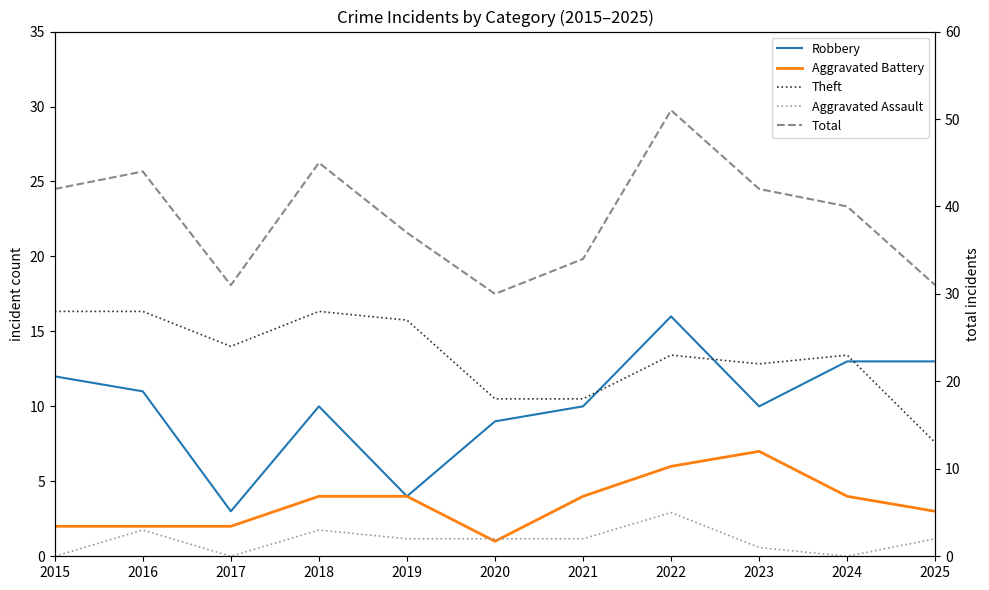

The Theft series shows 18 at 2021. True or false?

True